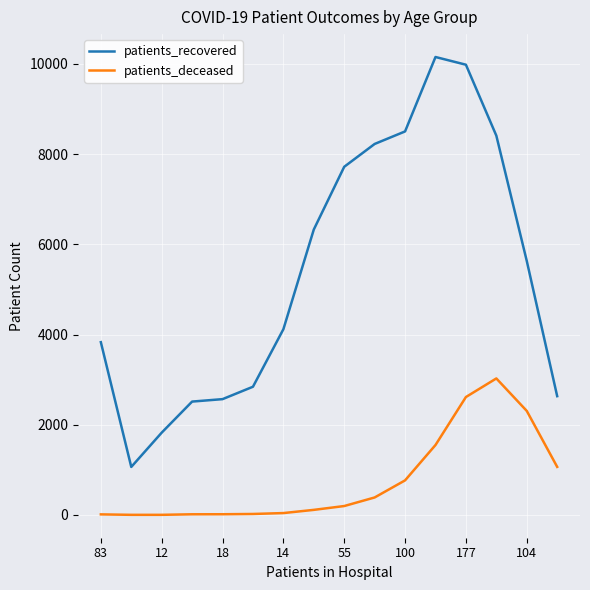

List the series in order of their peak value, highest first.

patients_recovered, patients_deceased